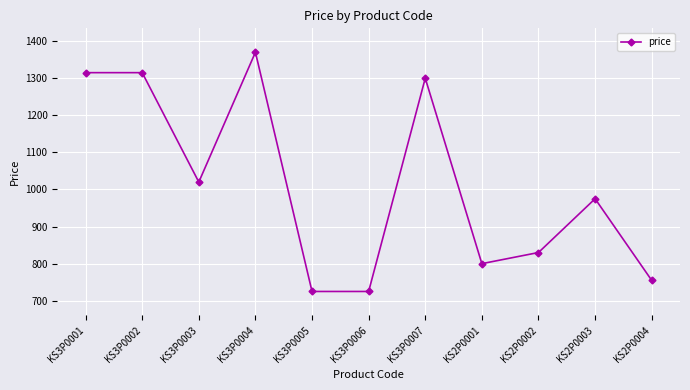

What is the difference between the maximum and minimum values?

645